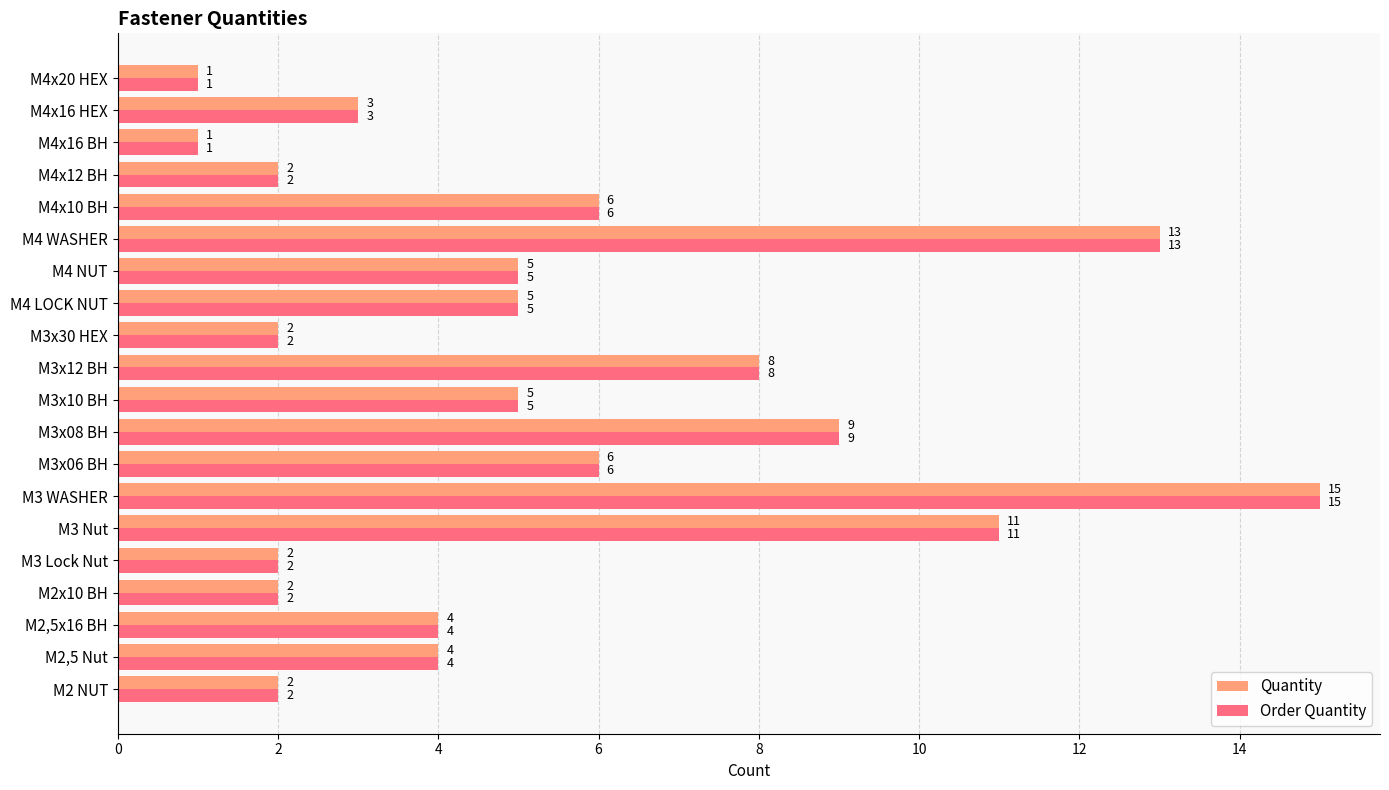

What is the total value across all series at M4x12 BH?

4